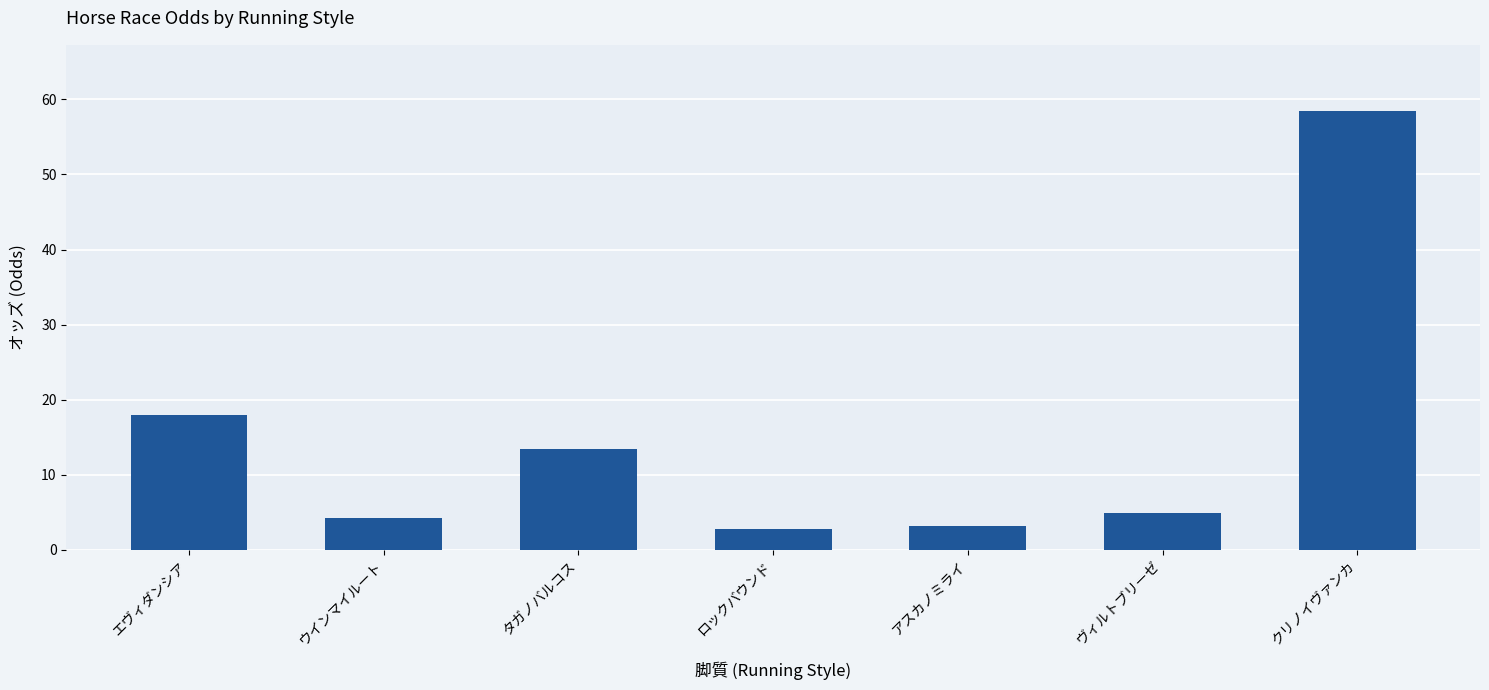

Where is the data nearest to the value 30?

エヴィダンシア